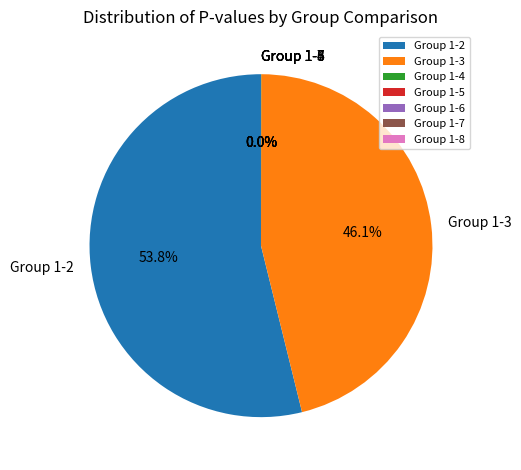

The Group 1-5 slice represents 0% of the pie. True or false?

True